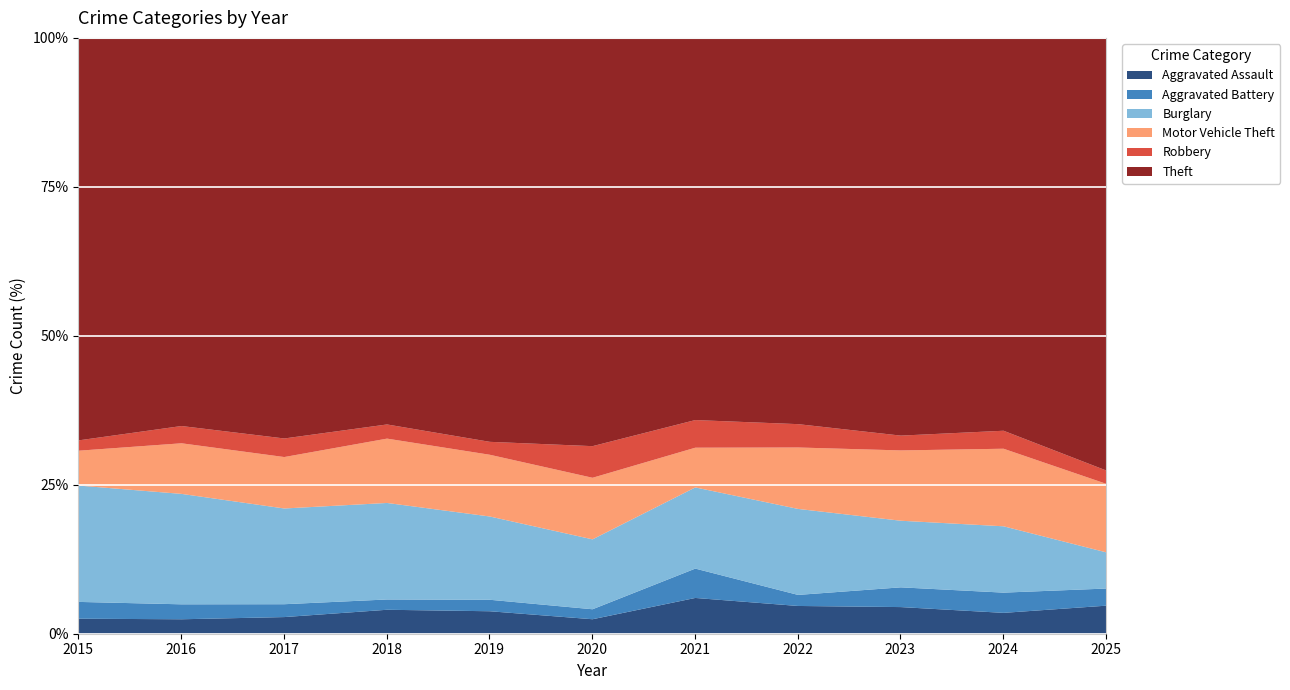

What is the minimum value for Aggravated Assault?

2.5